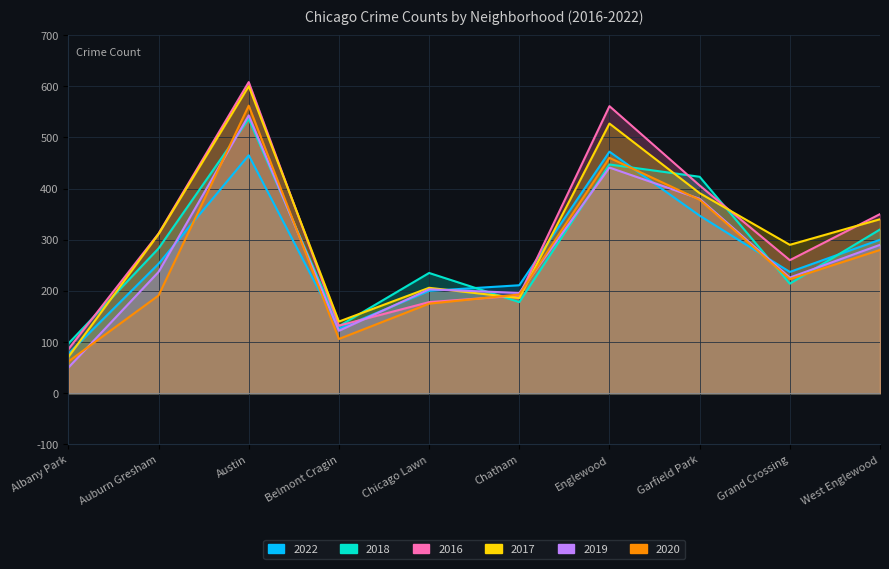

What is the sum of the 2018 values at Auburn Gresham and Austin?

819